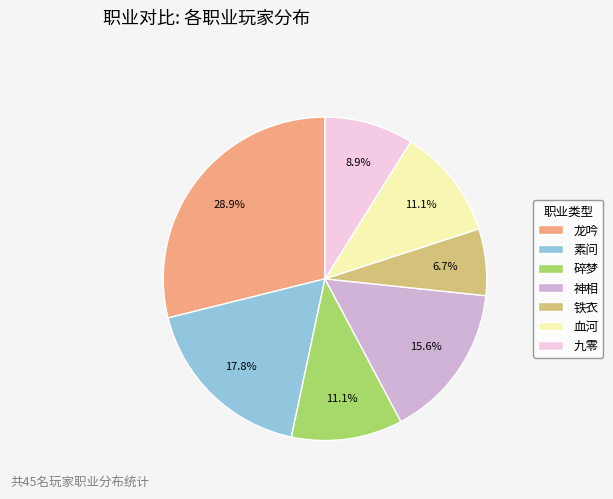

Which category has the biggest portion of the pie?

龙吟